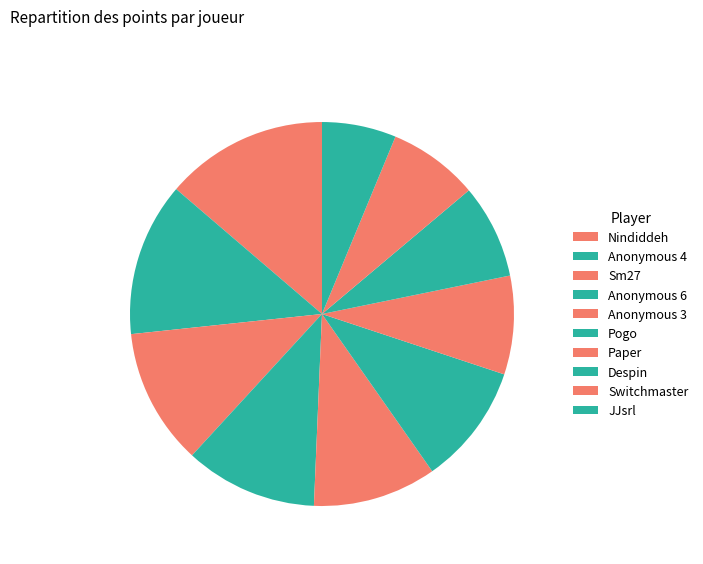

Which has a higher value, Despin or Nindiddeh?

Nindiddeh